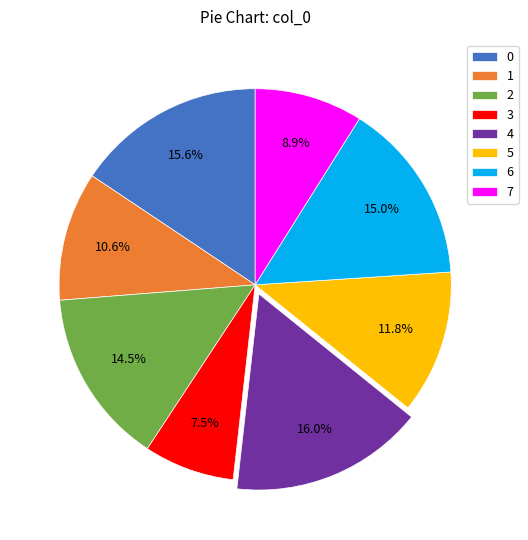

What percentage is NOT represented by 5?

88.2%